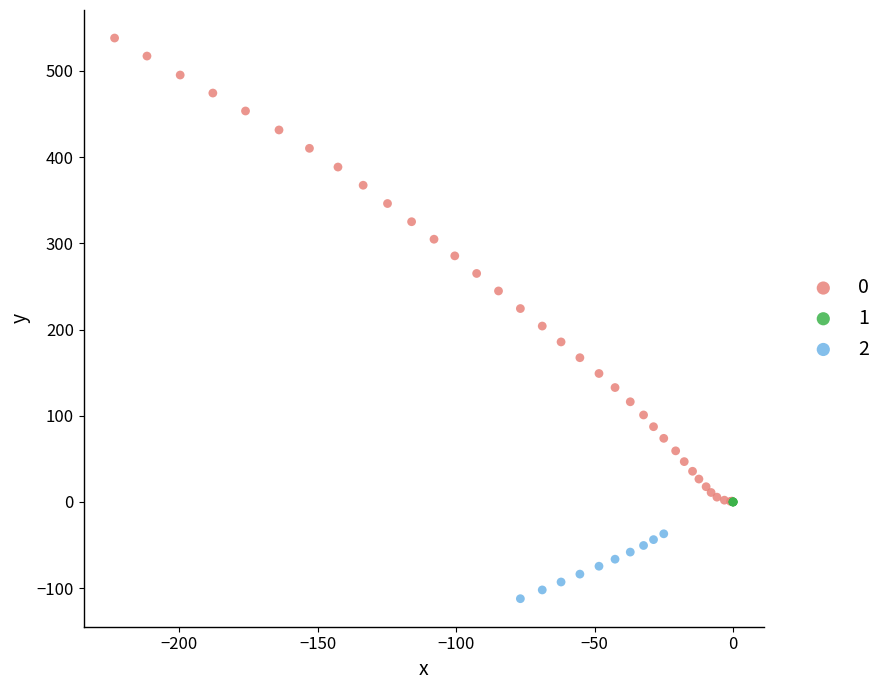

Which series reaches the maximum Y coordinate?

0